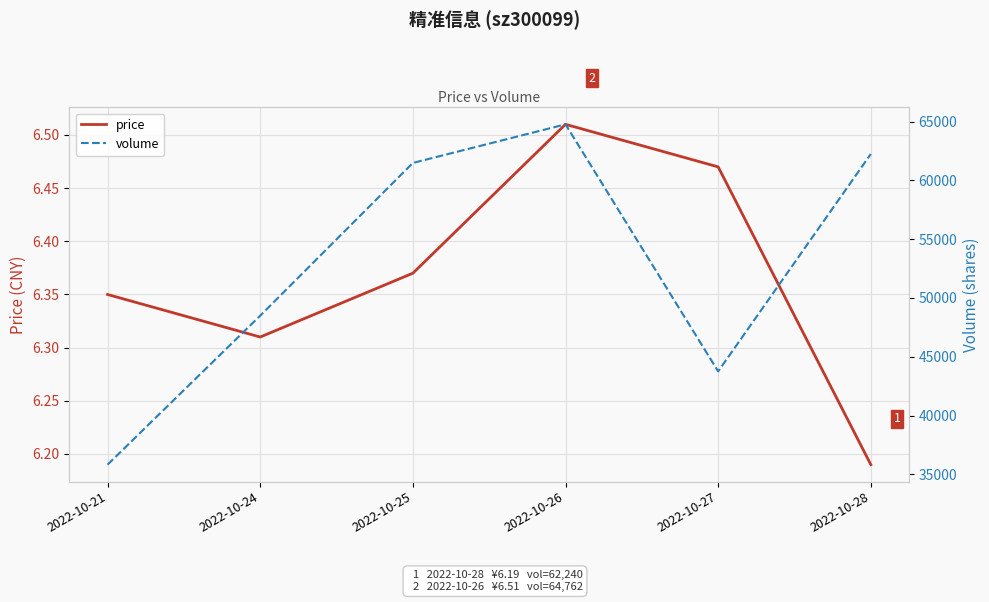

What is the difference between the maximum and minimum values in the volume series?

28934.0